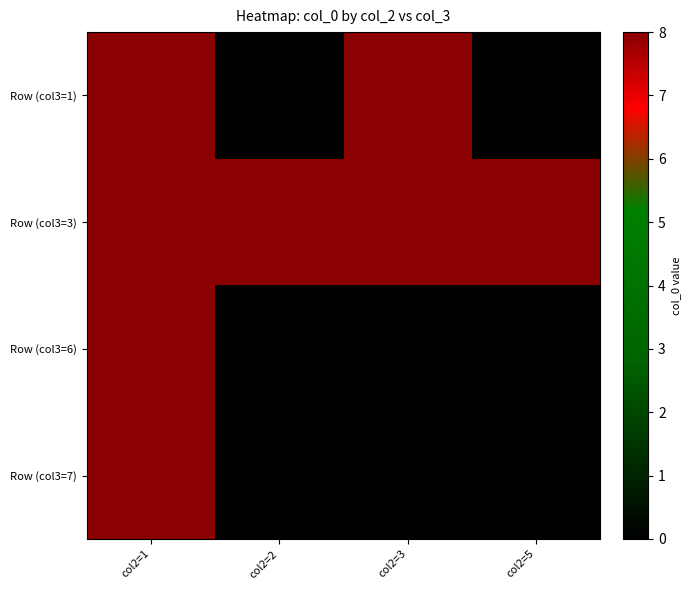

Between col2=3 and col2=5, which is larger?

col2=3